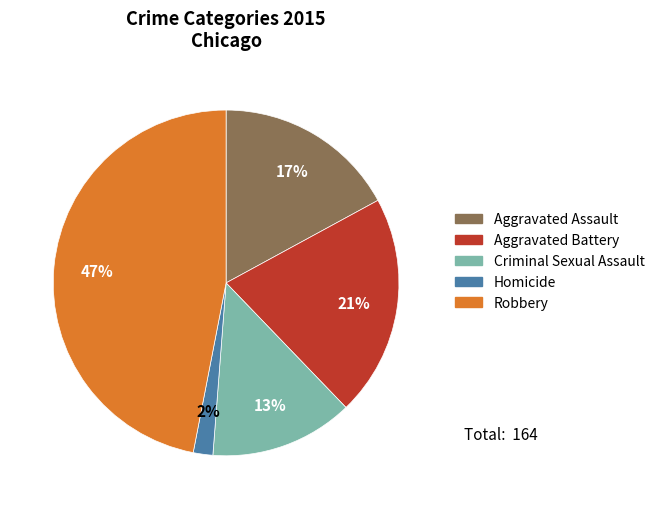

How many slices are in this pie chart?

5